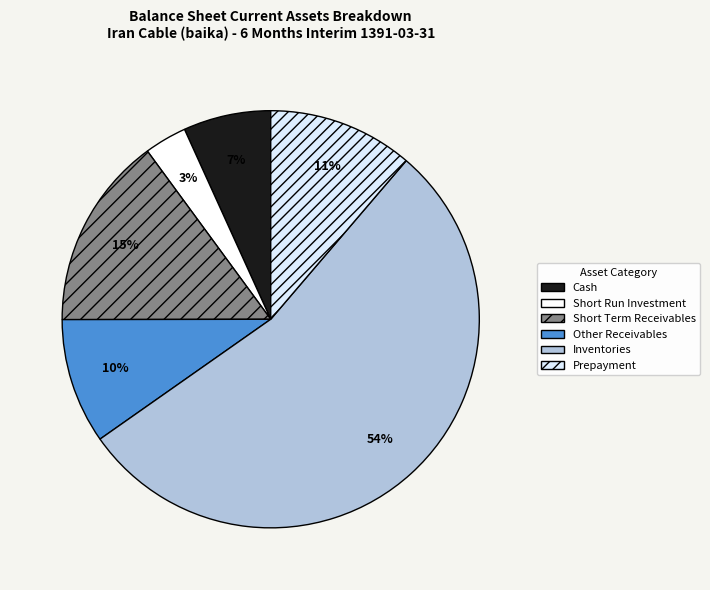

Approximately how many times larger is the value at Cash compared to Other Receivables?

0.7